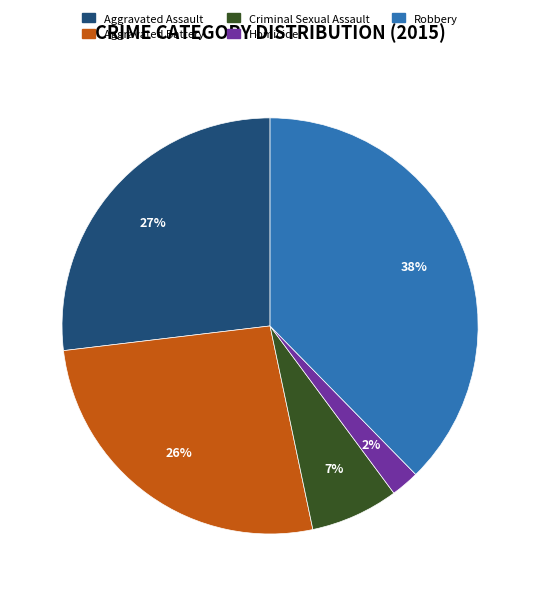

True or false: Criminal Sexual Assault accounts for 1% of the total.

False